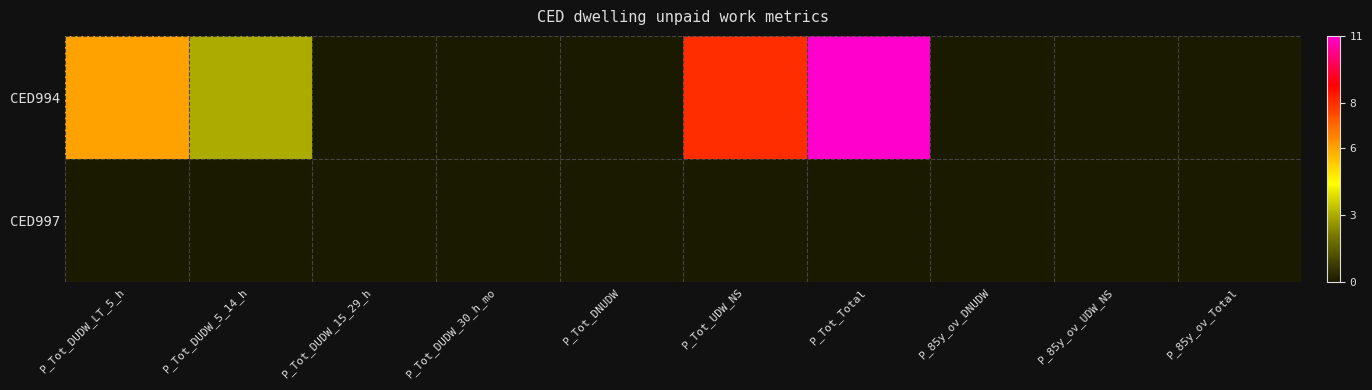

Rank the series by their average value, from lowest to highest.

CED997, CED994